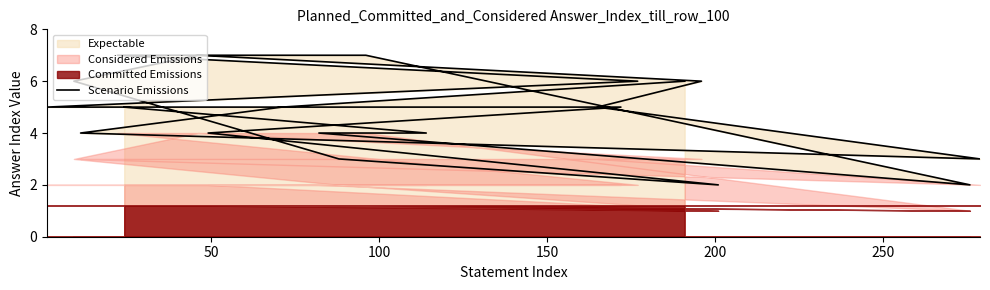

How many lines are shown in the chart?

1